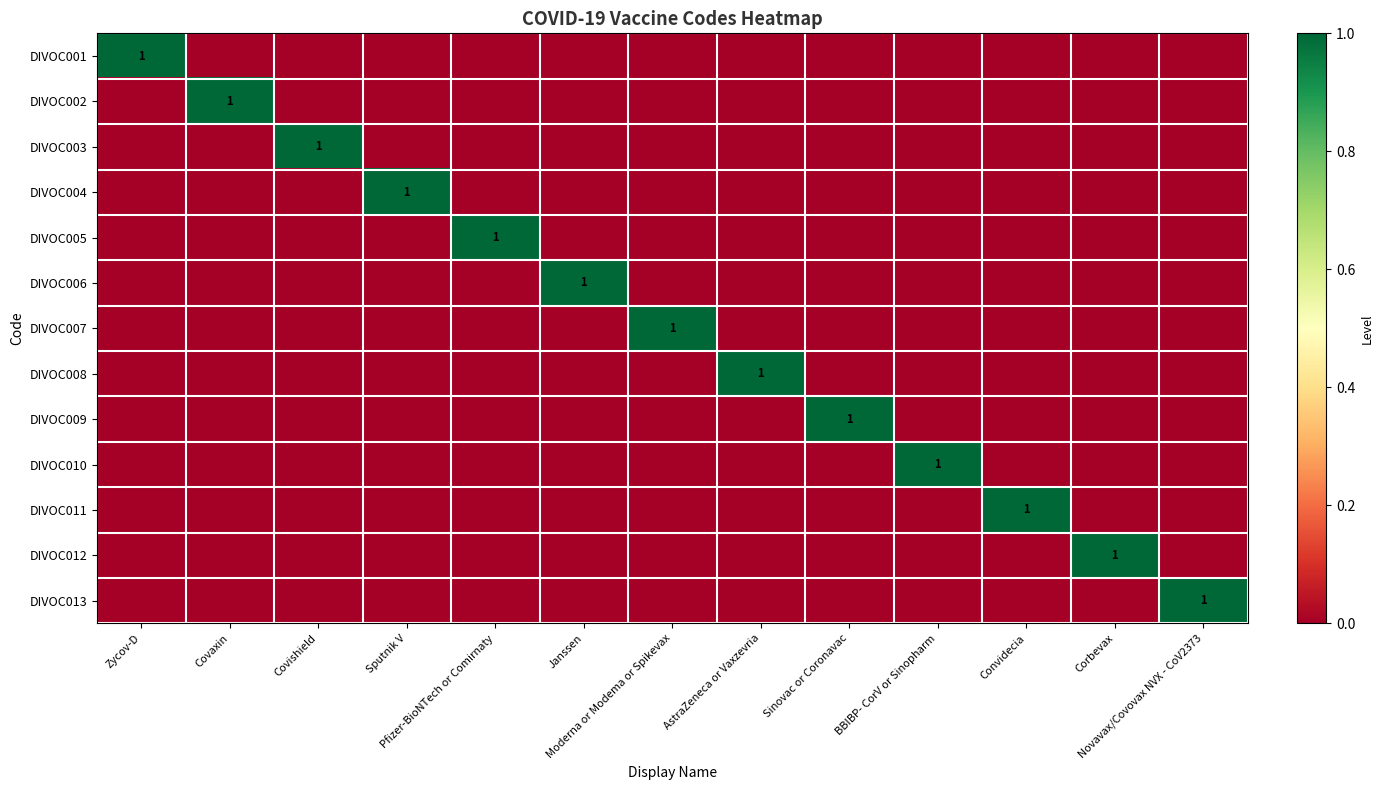

How many distinct data groups are displayed?

13